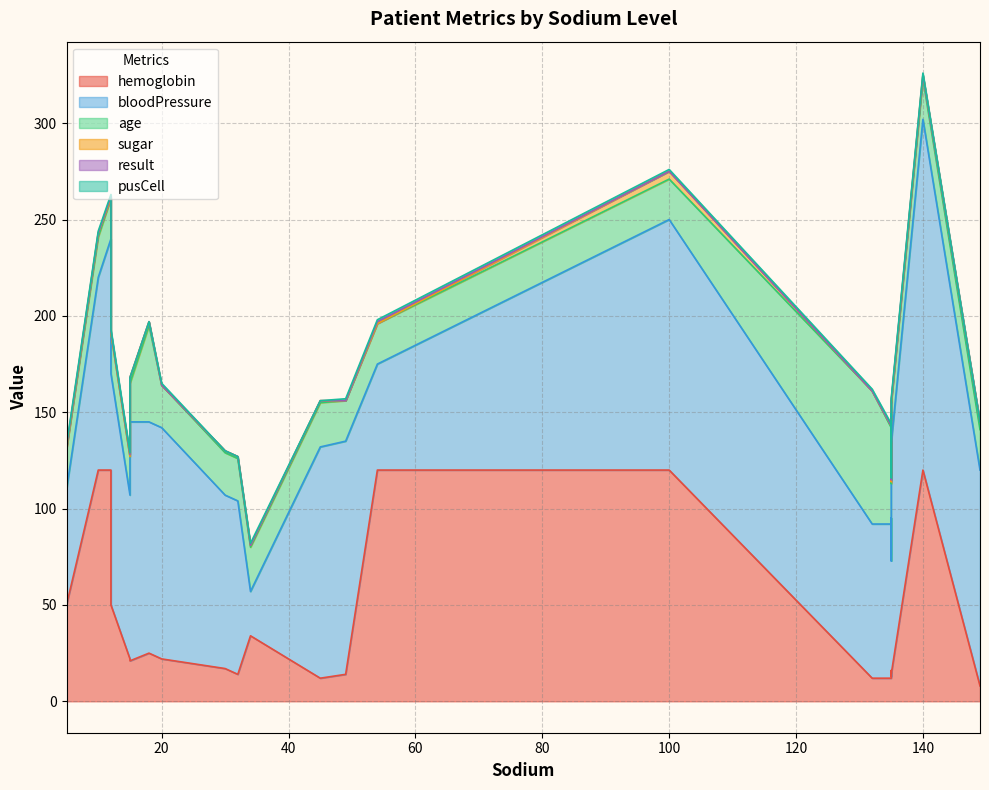

What is the label of the 4th point from the left?

15